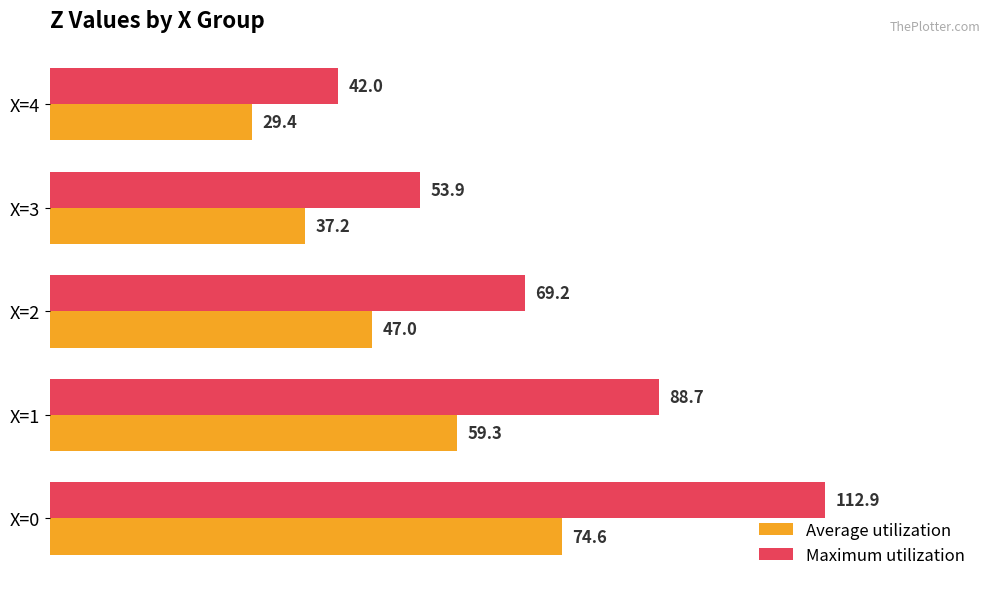

What is the smallest value displayed?

29.4